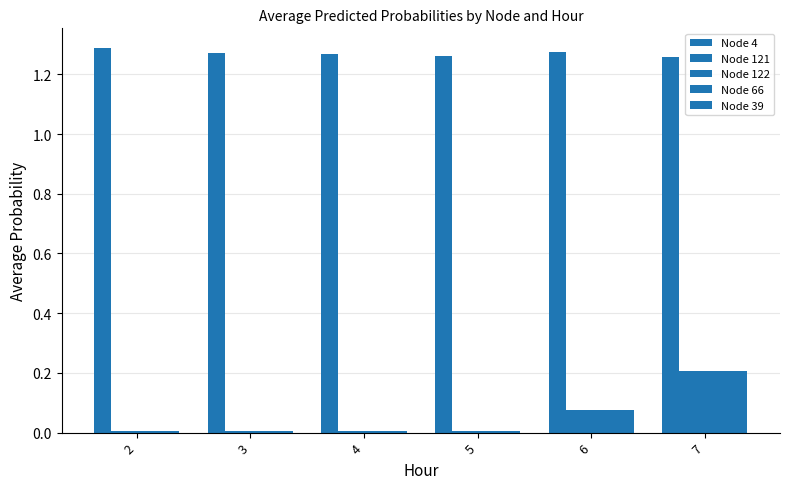

How many bars are there in each group?

5